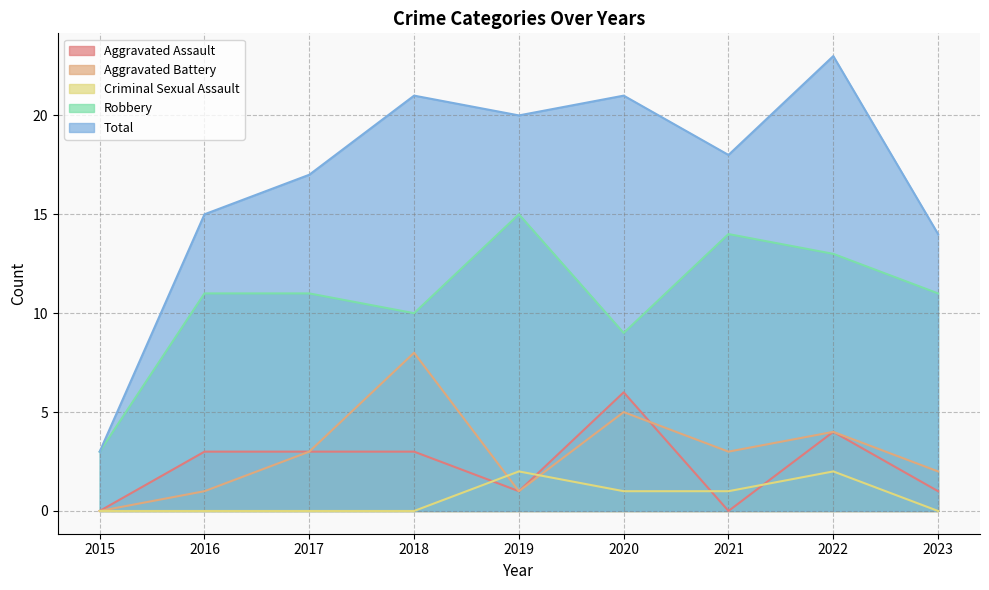

At which label is Robbery closest to 9?

2020